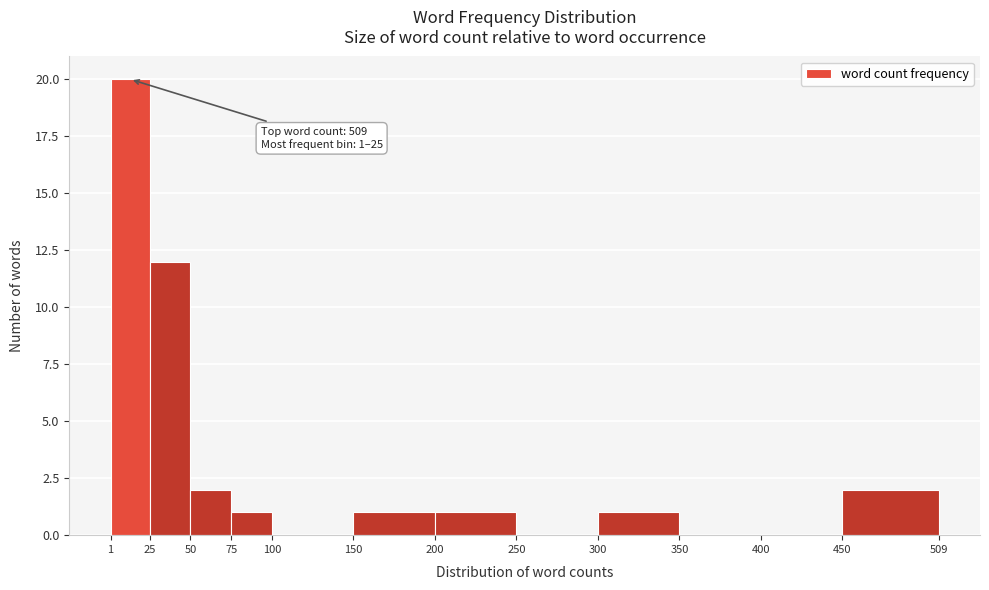

Which range on the x-axis has the tallest bar?

1 to 25